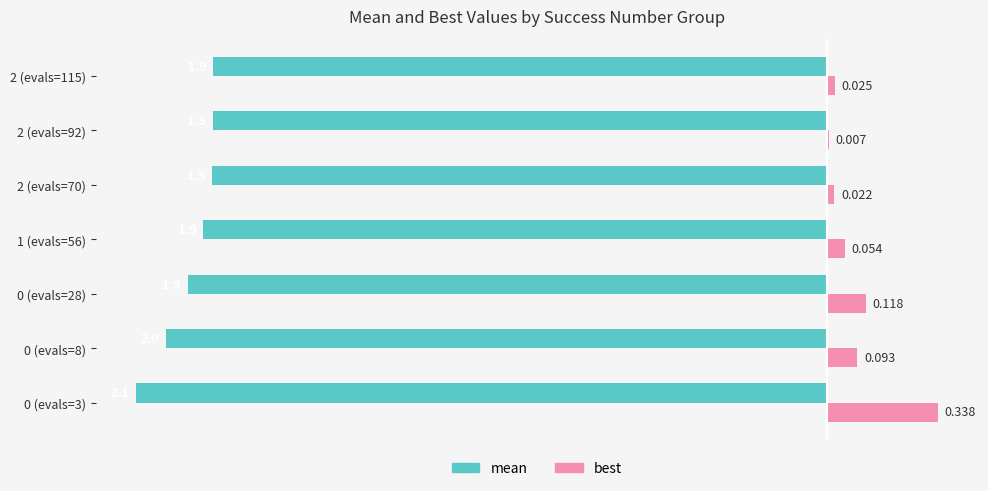

Which series has the largest total across all categories?

best